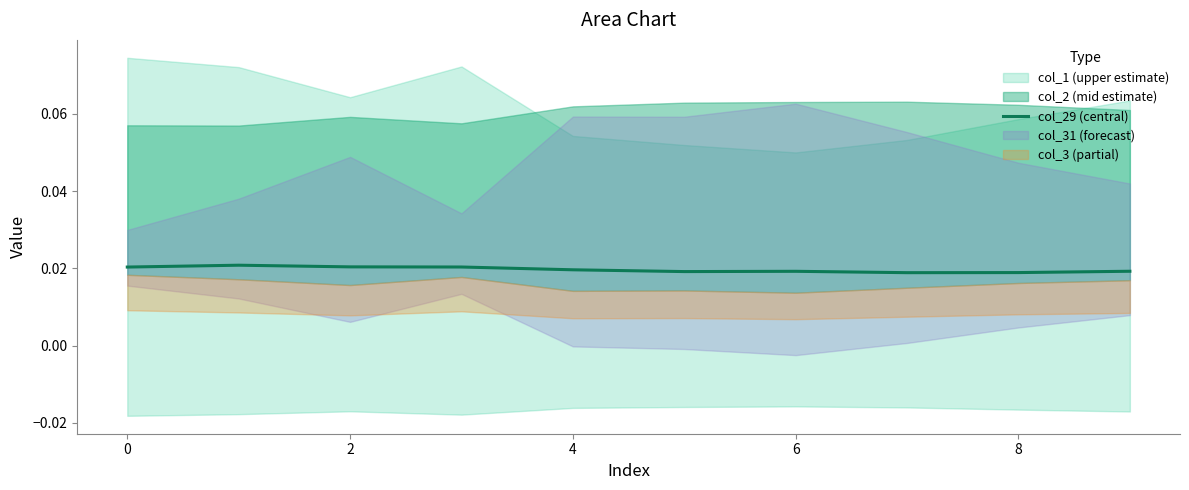

True or false: the data shows 0.0 at 7.

False